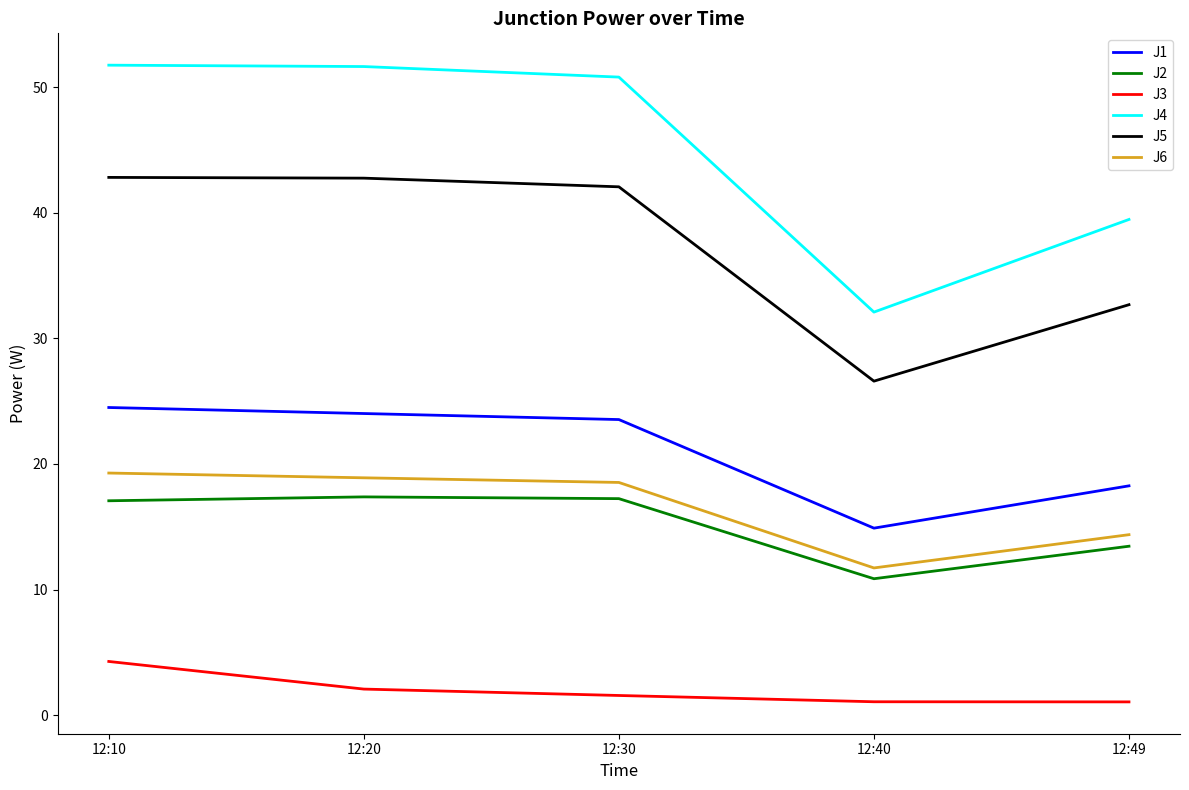

Which category has the lowest value in the J2 series?

12:40